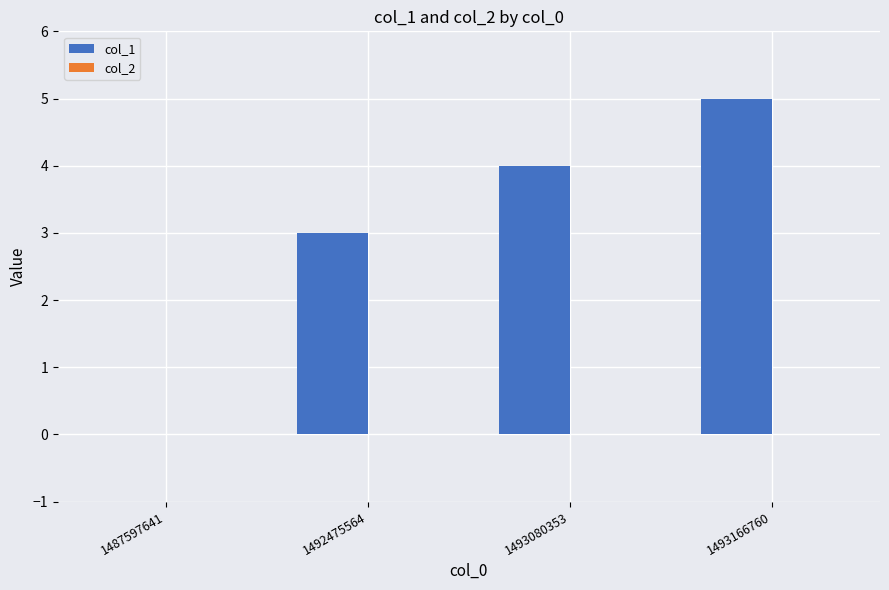

What is the maximum value shown in the chart?

5